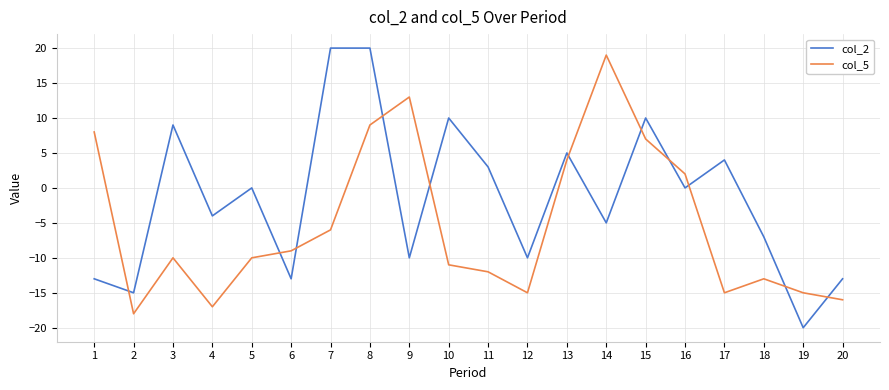

List the series in order of their overall mean, highest first.

col_2, col_5